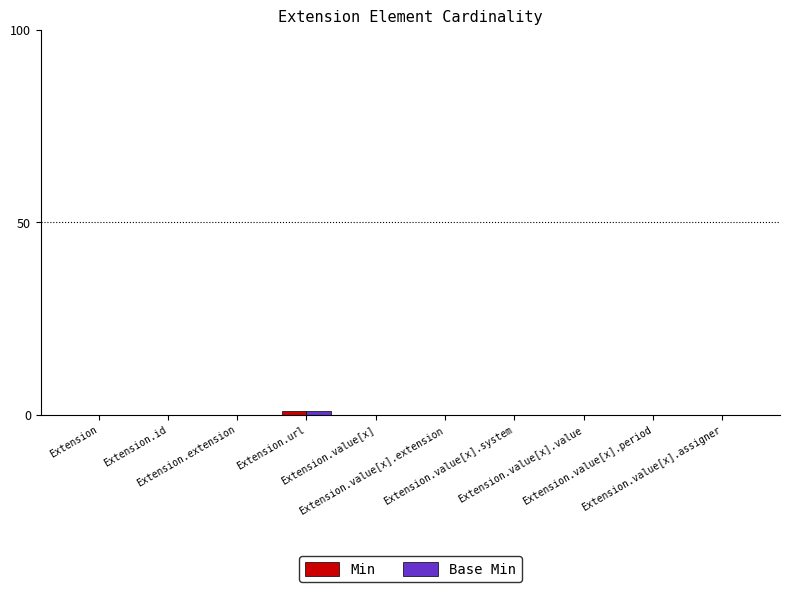

What are all the series names shown in the legend?

Min, Base Min